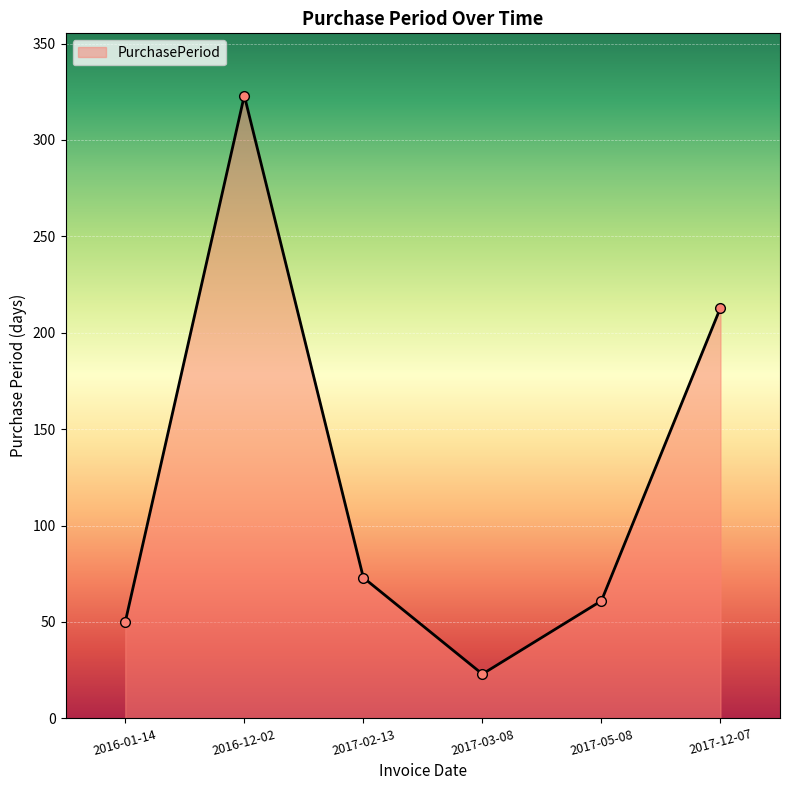

What is the label of the 1st point from the right?

2017-12-07